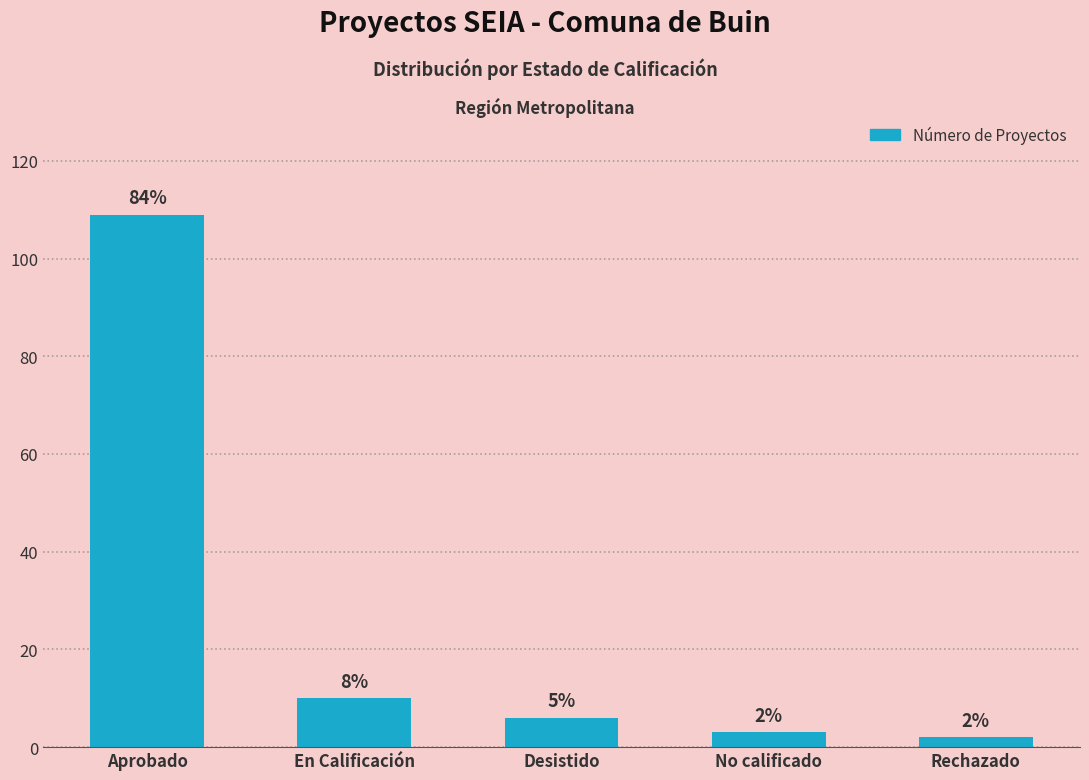

True or false: the data shows 7 at En Calificación.

False